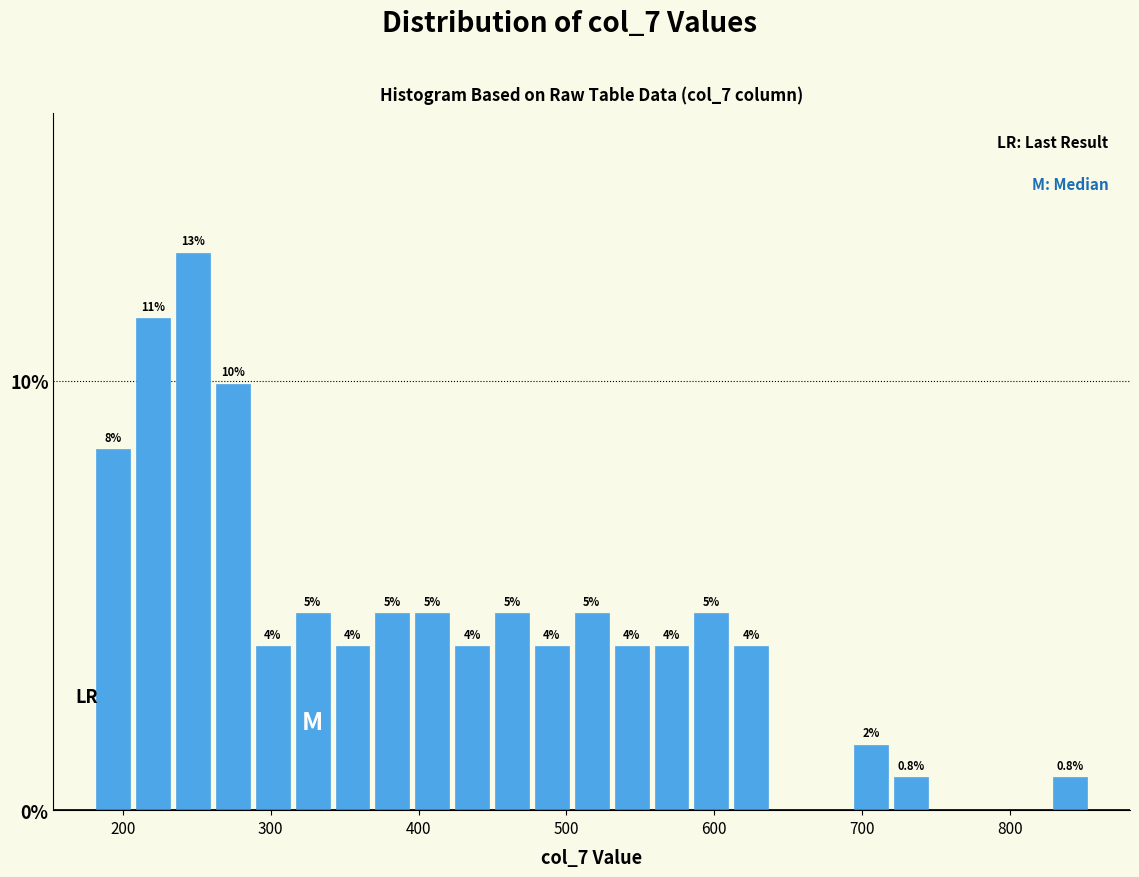

Read against the x-axis, roughly where is the centre of the tallest bar?

250